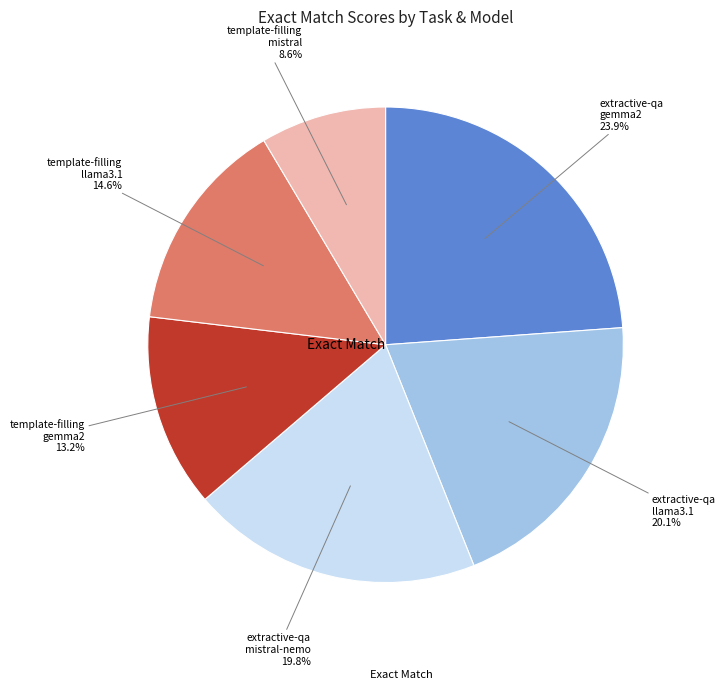

What percentage is the extractive-qa
gemma2 slice, to the nearest percent?

24%